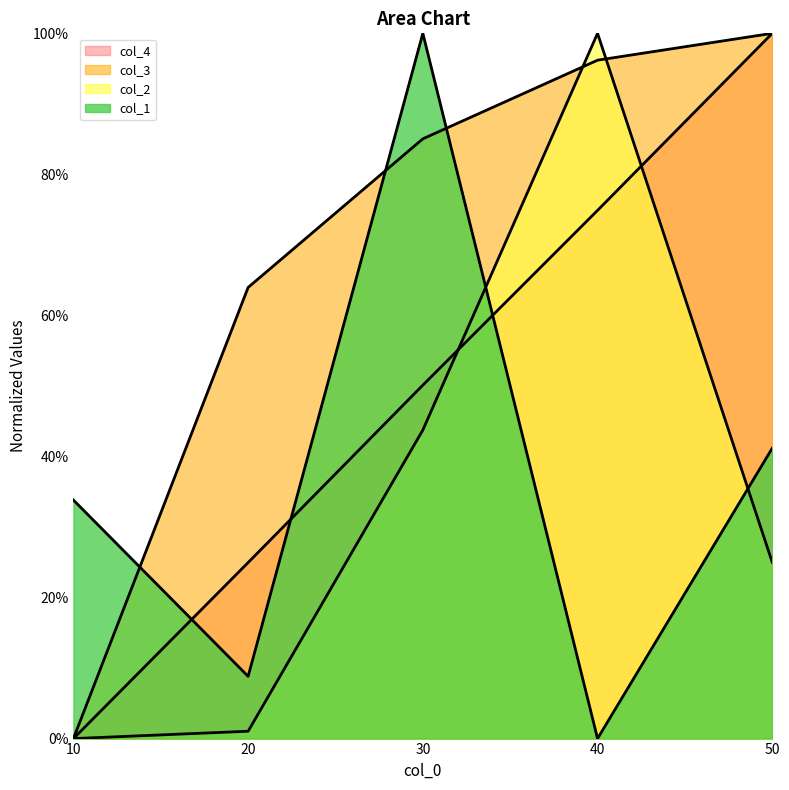

True or false: col_3 has more than 2 points higher than both neighbors.

False